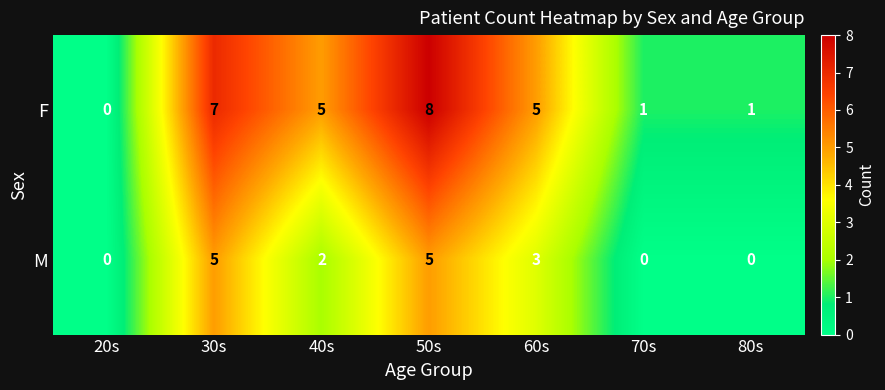

Count the F values in the range 1 to 7.

5